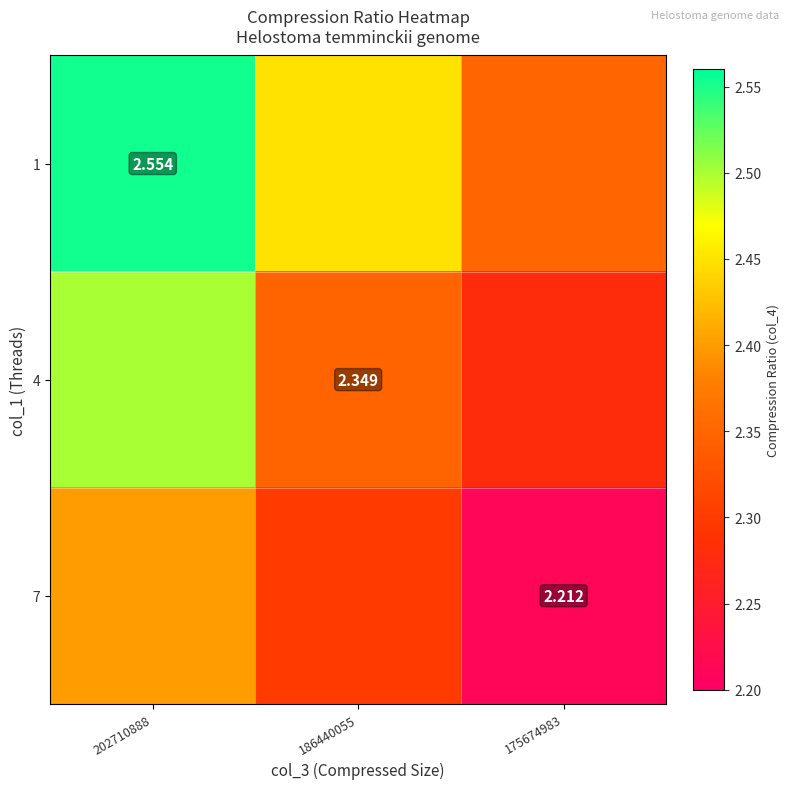

Which category has the lowest value across all series?

175674983